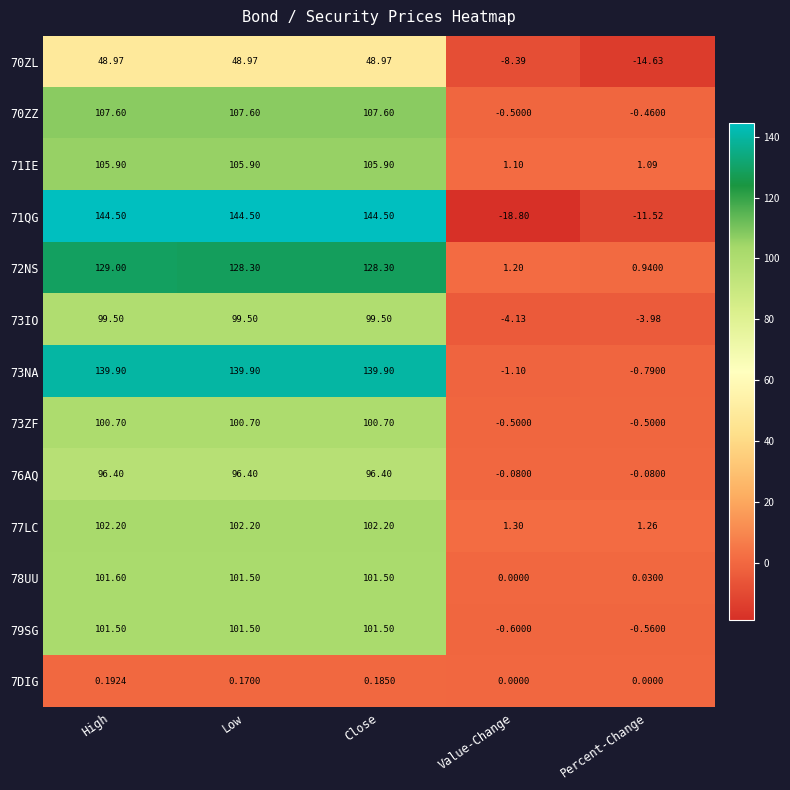

Which category has the lowest value across all series?

Value-Change